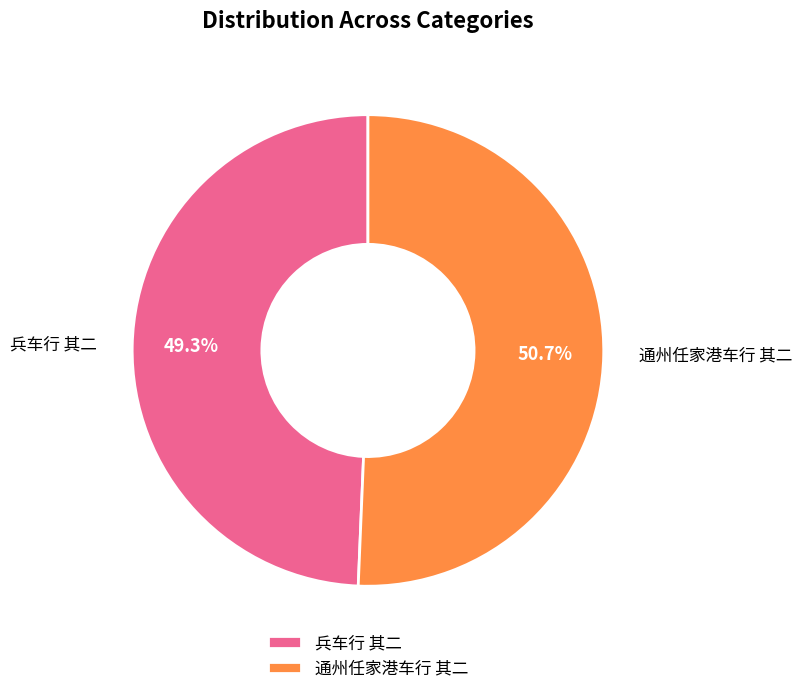

Which slice represents more than half of the pie?

通州任家港车行 其二